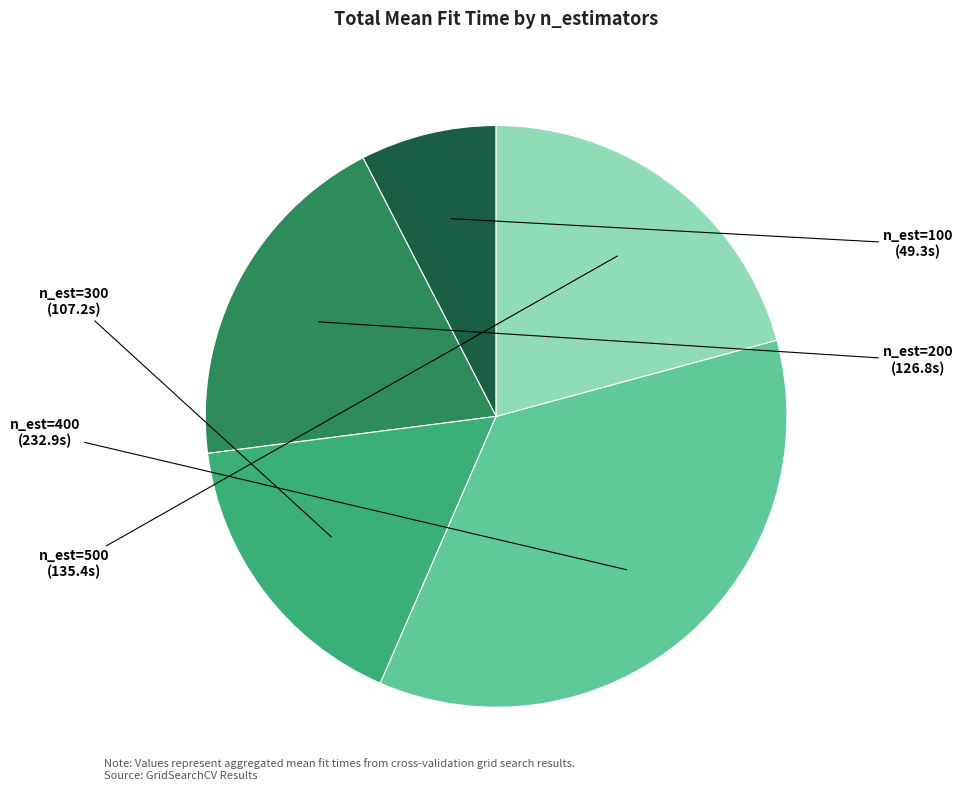

Do n_est=300 and n_est=400 together represent more than half of the pie?

Yes